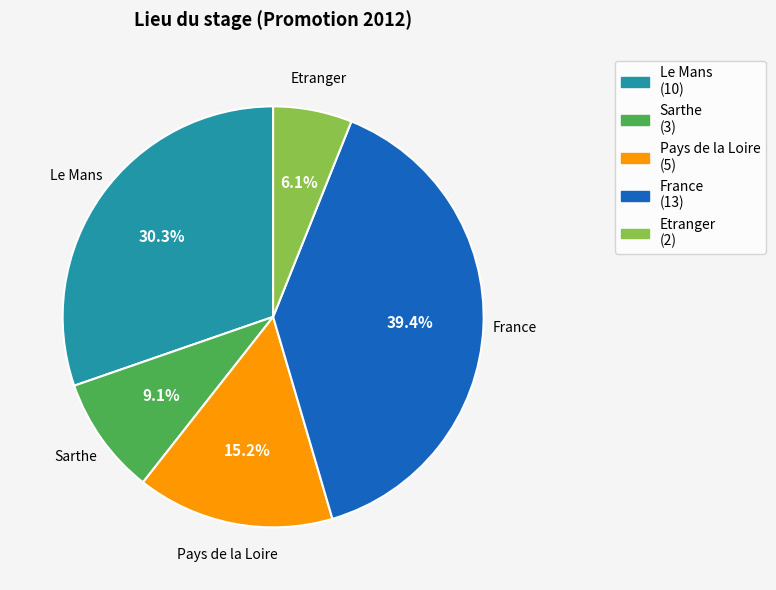

Which category has the smallest portion of the pie?

Etranger